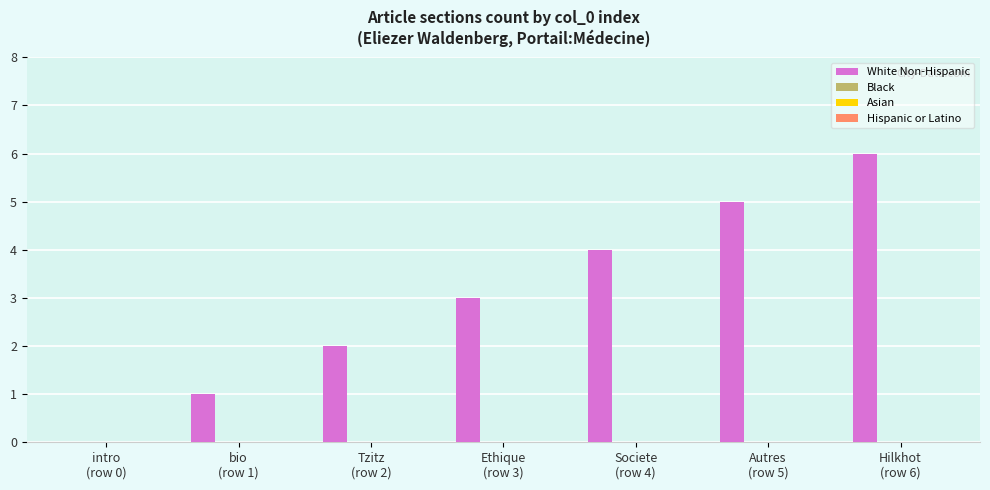

What is the greatest value displayed?

6